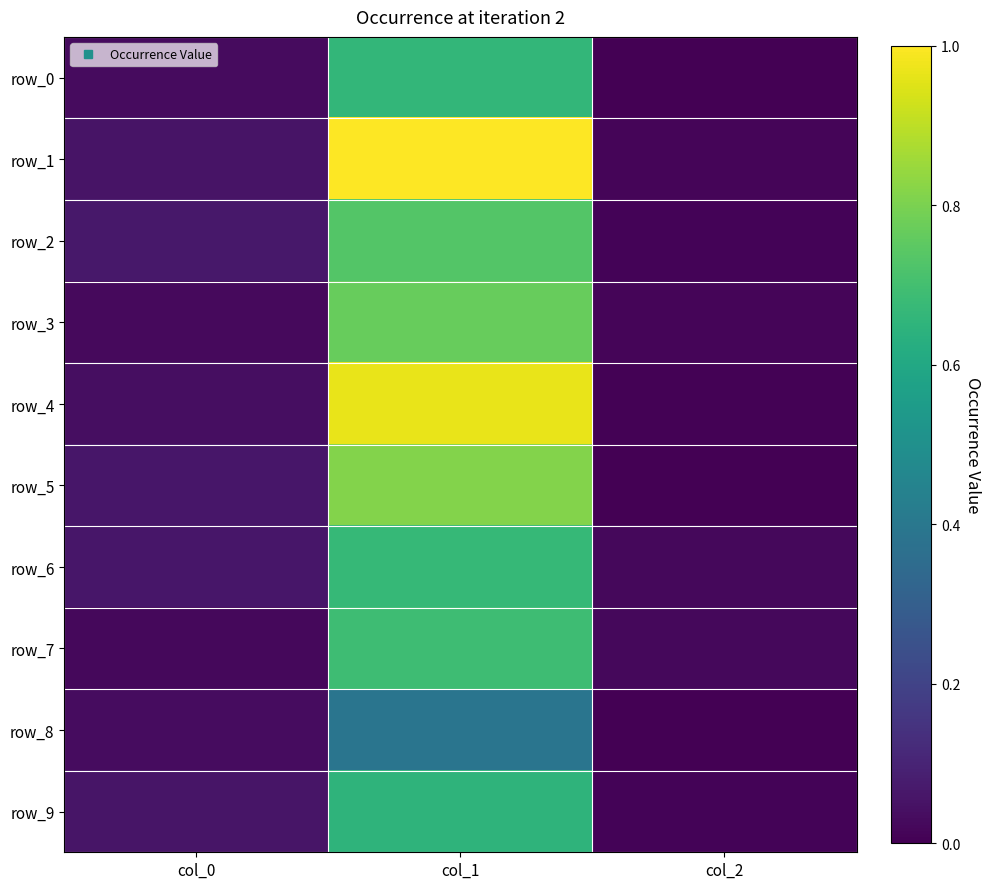

What is the sum of the row_1 values at col_0 and col_1?

1.1